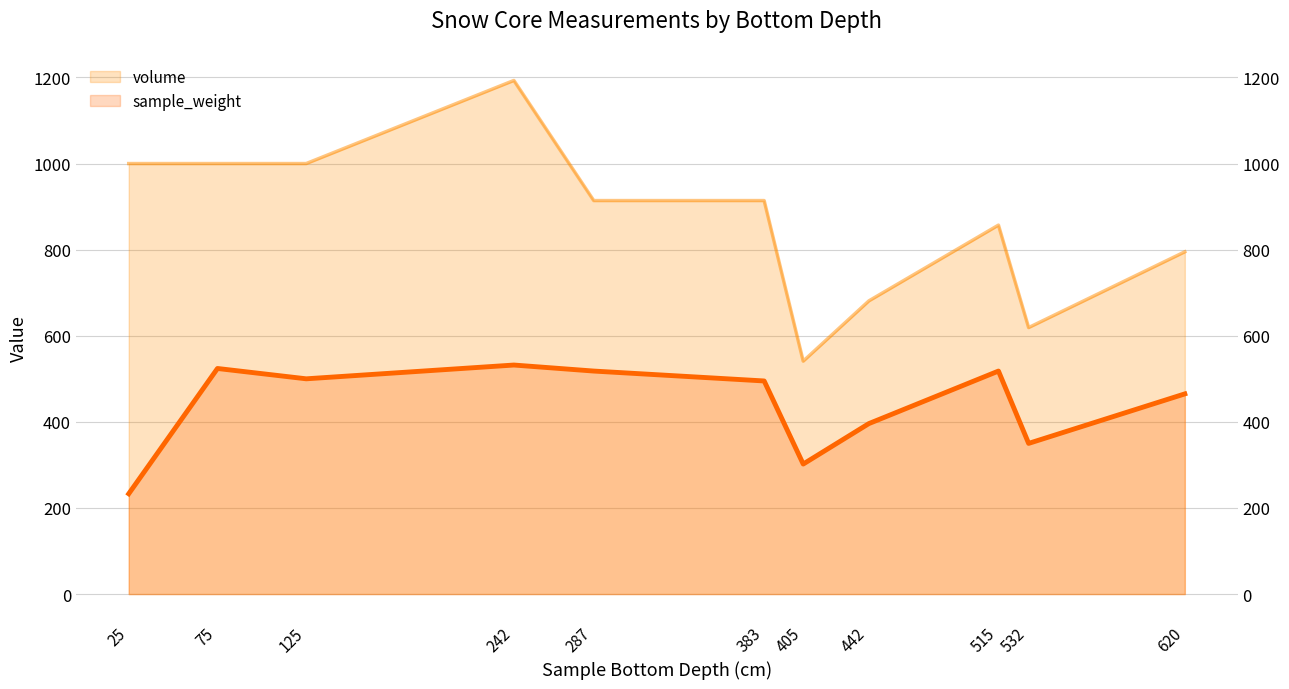

True or false: sample_weight has a value of 794 at 287.

False